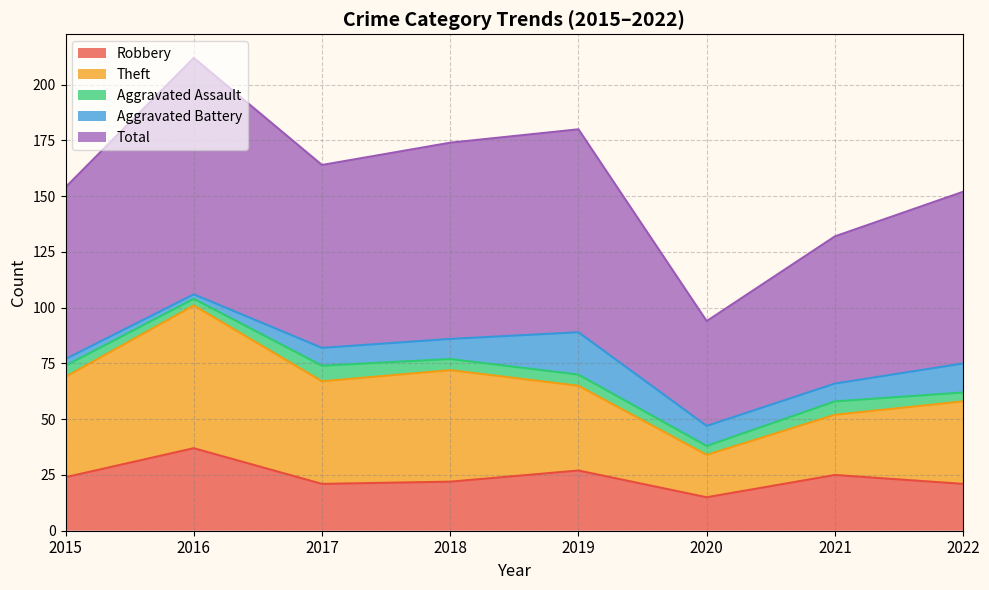

Does the chart have visible grid lines?

Yes